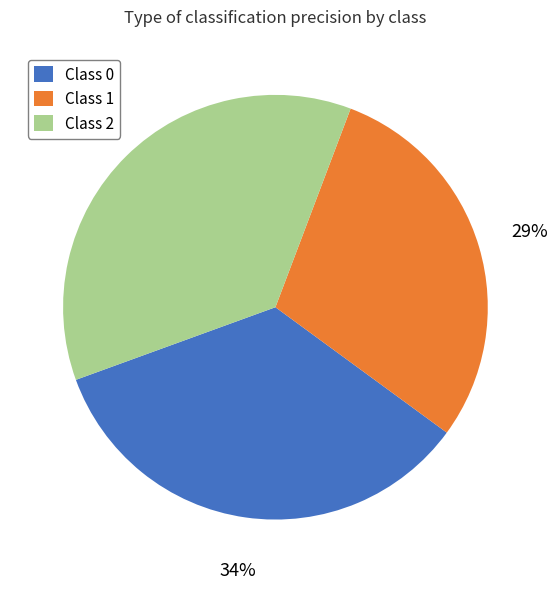

Does any single category account for the majority?

No